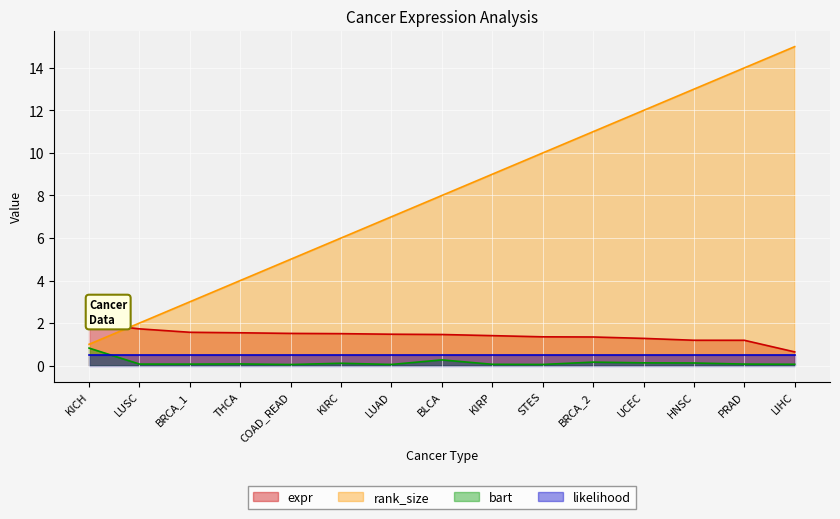

At which label does rank_size reach its peak?

LIHC